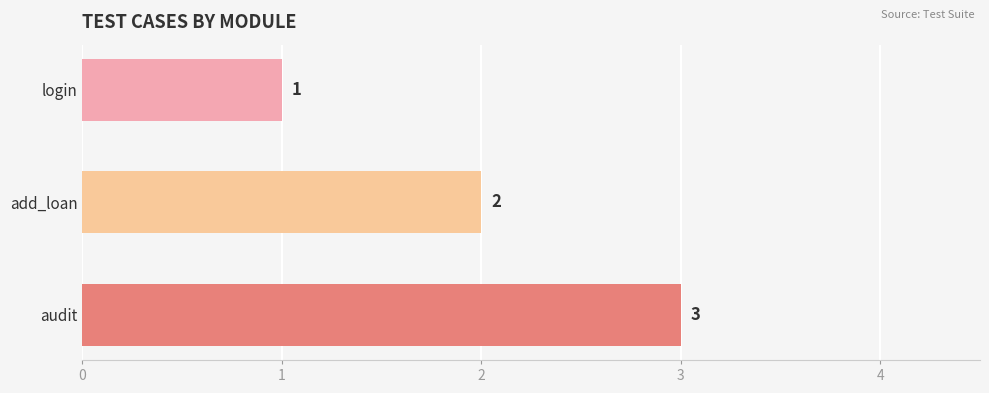

What is the sum of all values?

6